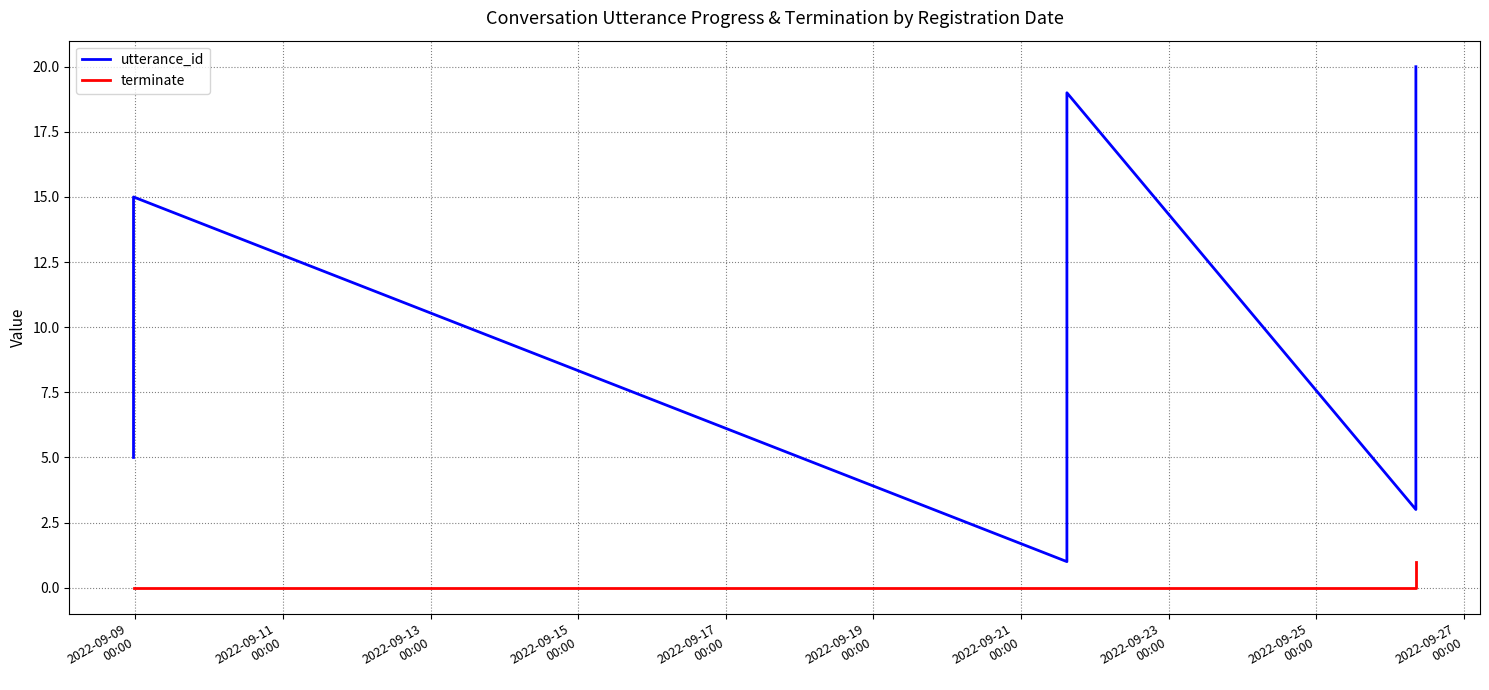

Which series has the largest total across all categories?

utterance_id